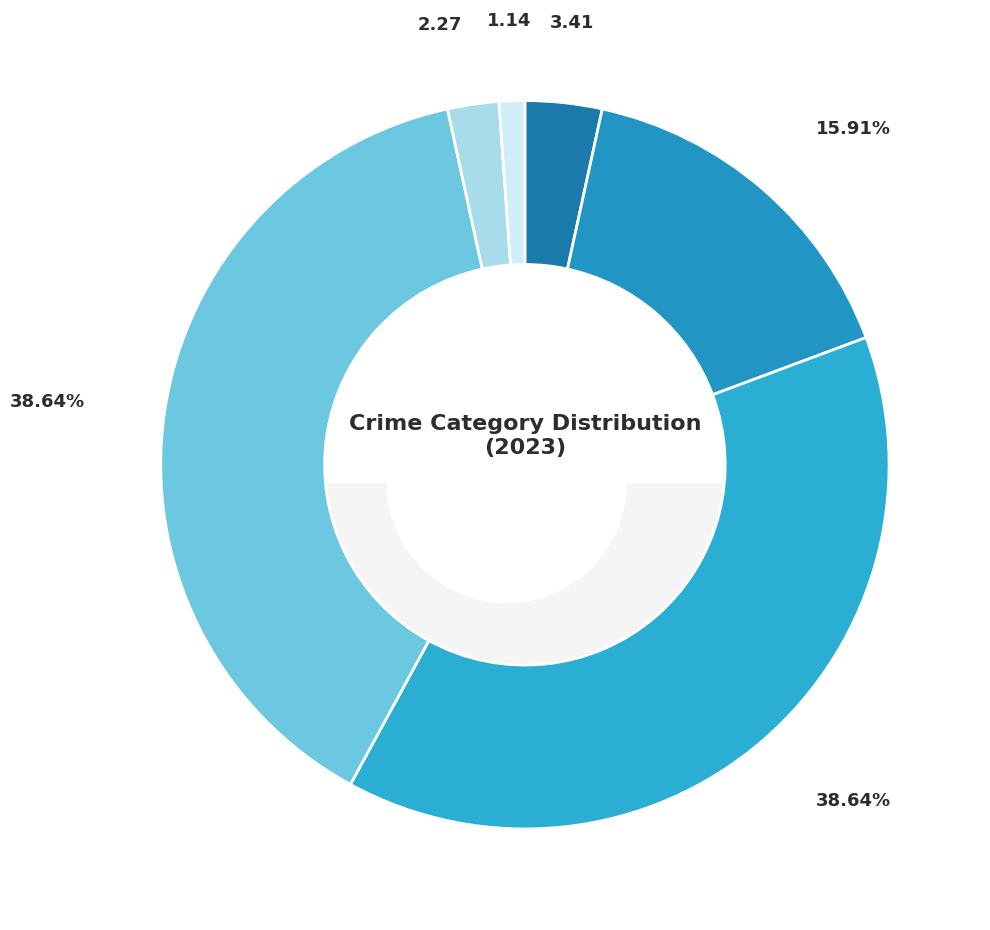

Which slice is the smallest?

Homicide